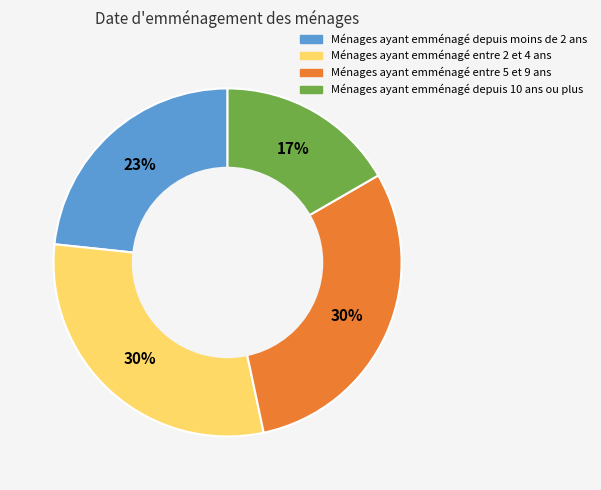

To the nearest percent, what is the difference between the largest and smallest slice percentages?

13%